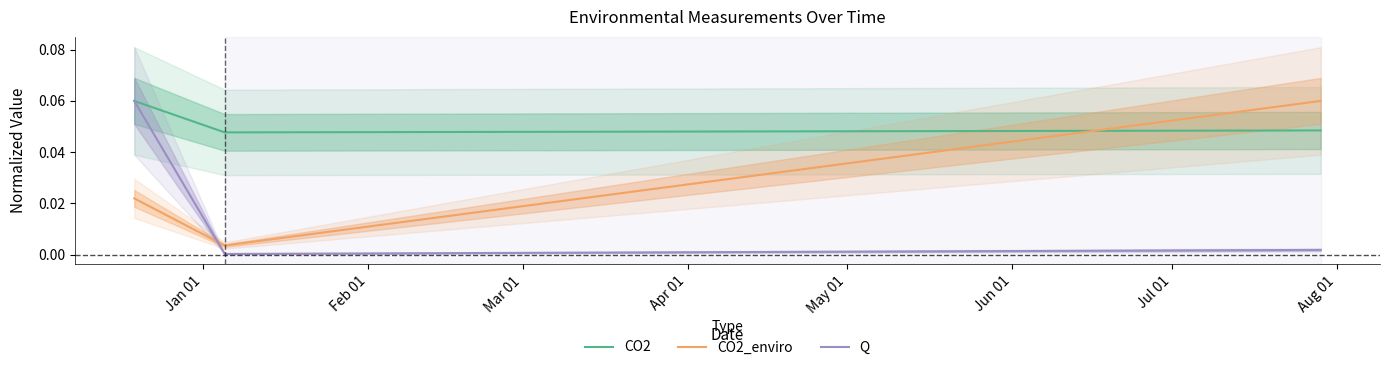

Which series has the largest range (max minus min)?

Q